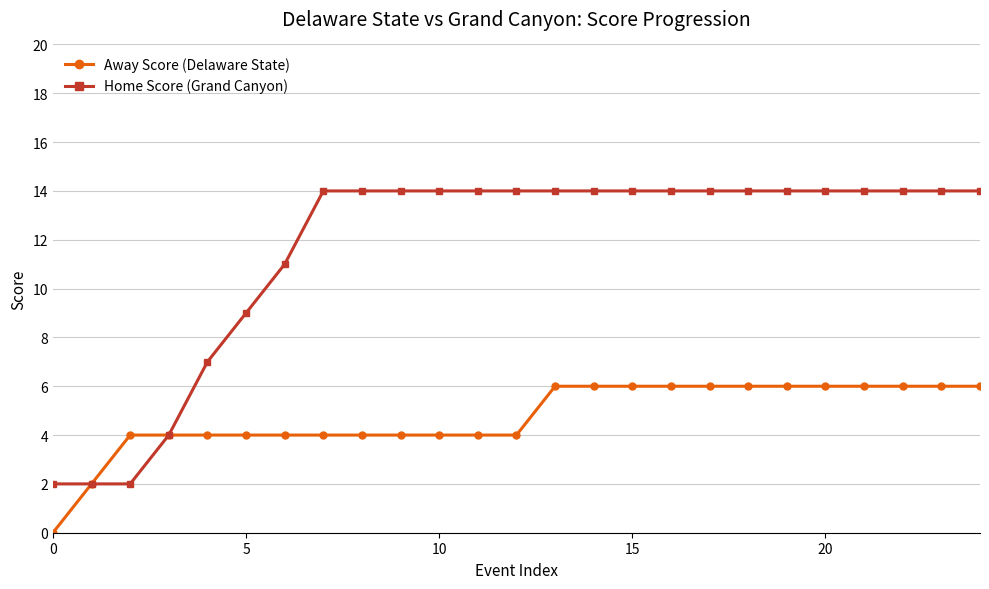

Rank the series by their average value, from lowest to highest.

Away Score (Delaware State), Home Score (Grand Canyon)